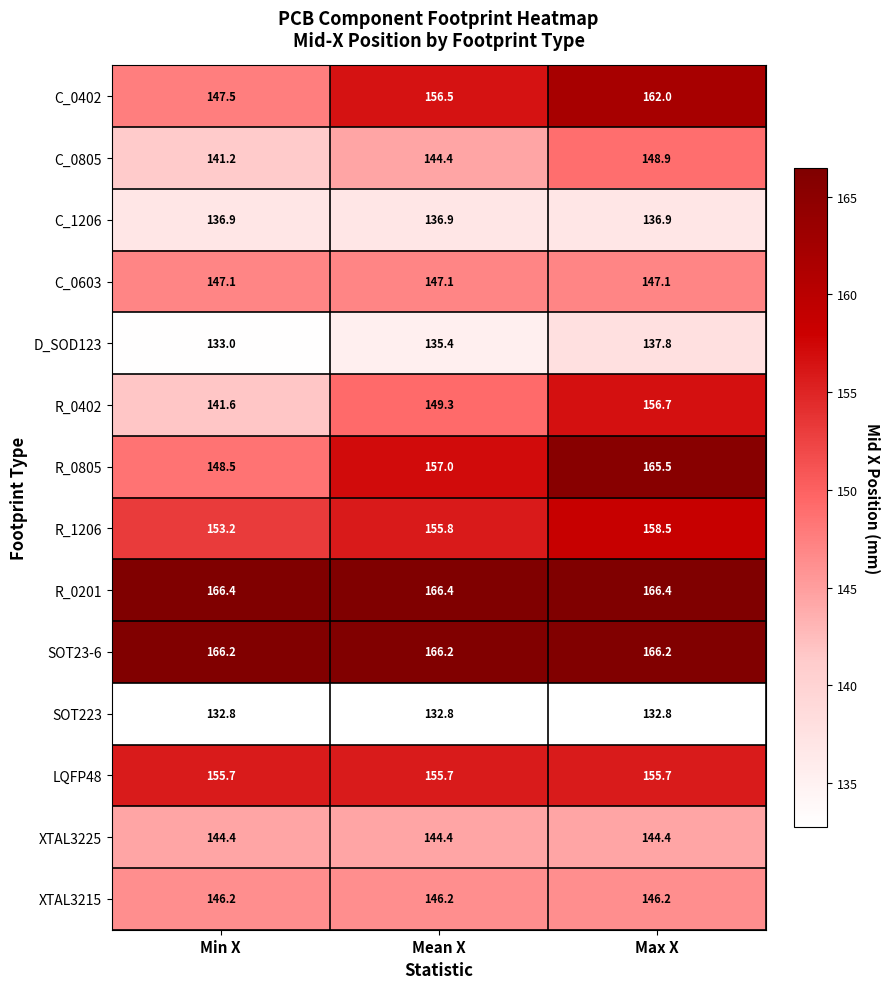

What is the maximum value for XTAL3215?

146.2